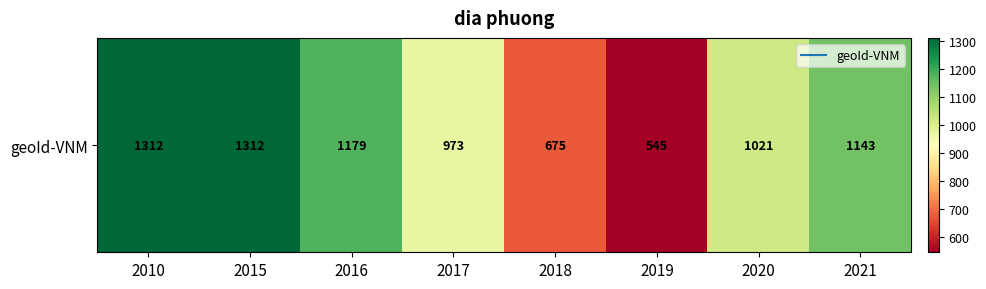

List the labels in order of value, smallest first.

2019, 2018, 2017, 2020, 2021, 2016, 2010, 2015